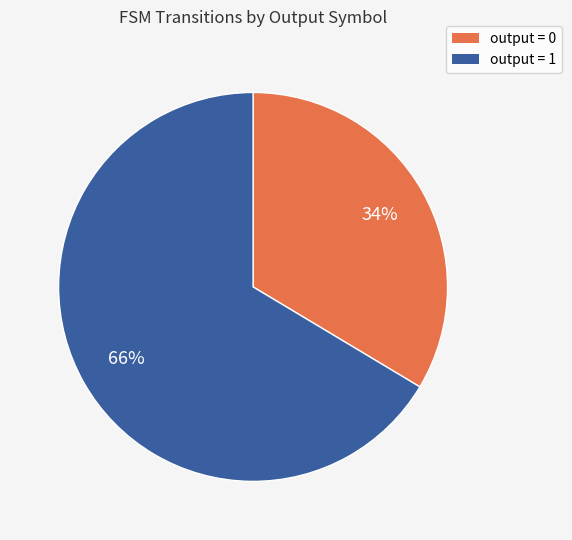

Is there any slice that represents more than half of the pie?

Yes